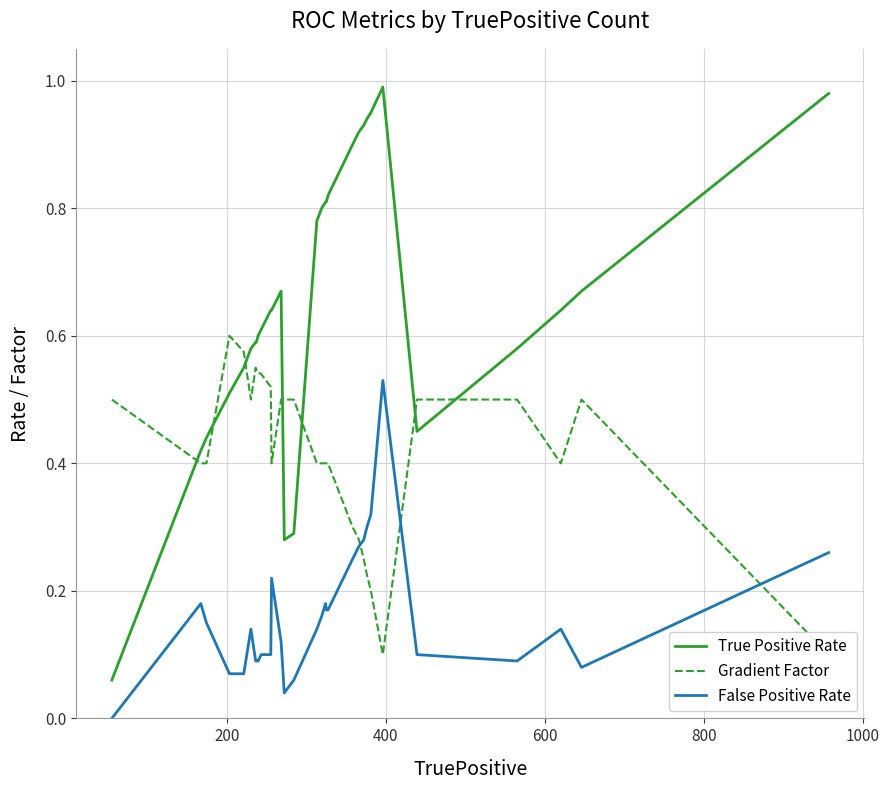

What are all the series names shown in the legend?

True Positive Rate, Gradient Factor, False Positive Rate